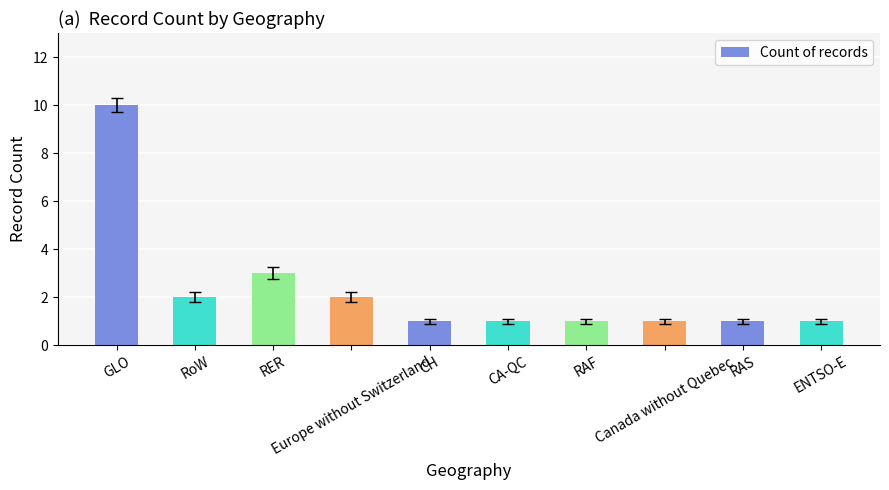

Reading left to right, list all the values displayed in this chart.

GLO=10	RoW=2	RER=3	Europe without Switzerland=2	CH=1	CA-QC=1	RAF=1	Canada without Quebec=1	RAS=1	ENTSO-E=1